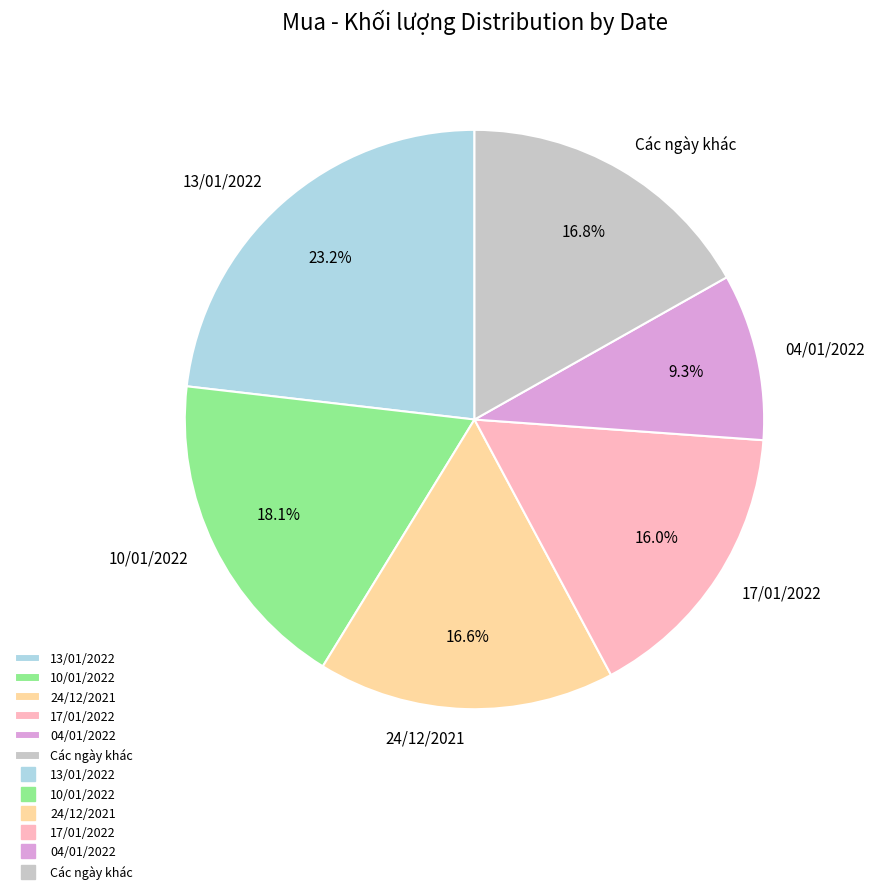

What is the ratio of the value at 24/12/2021 to the value at Các ngày khác?

1.0